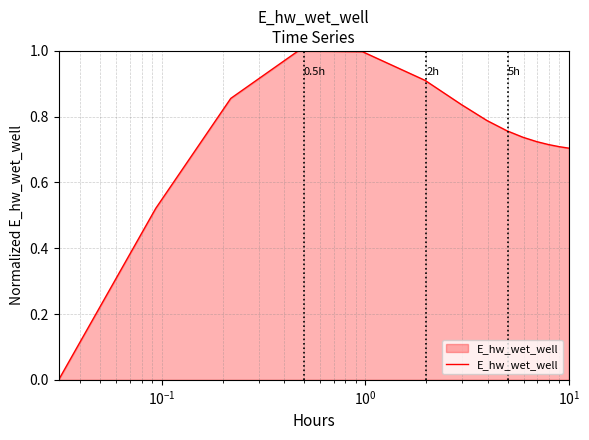

What is the difference between the maximum and minimum values?

1.0